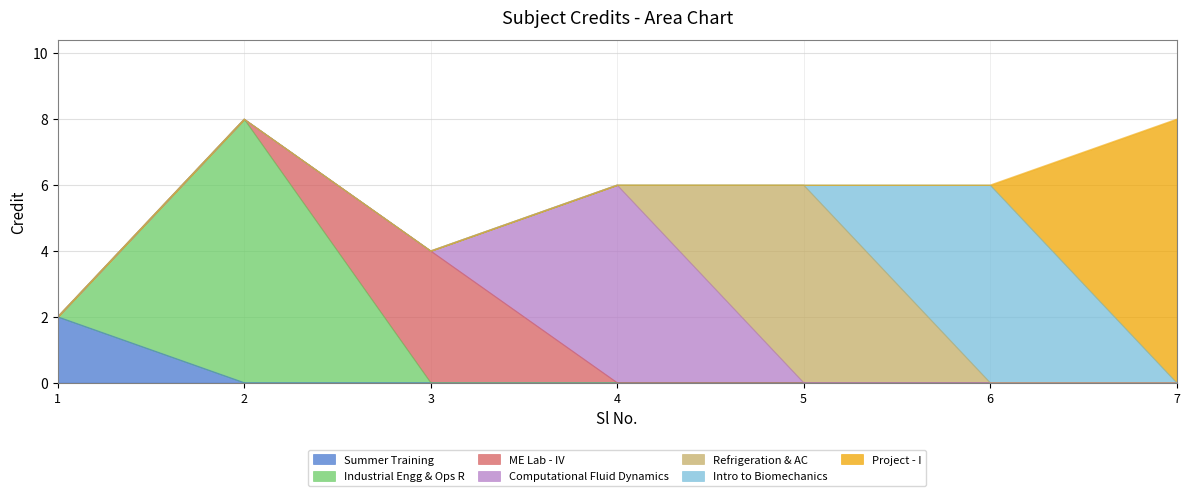

What is the maximum value shown in the chart?

8